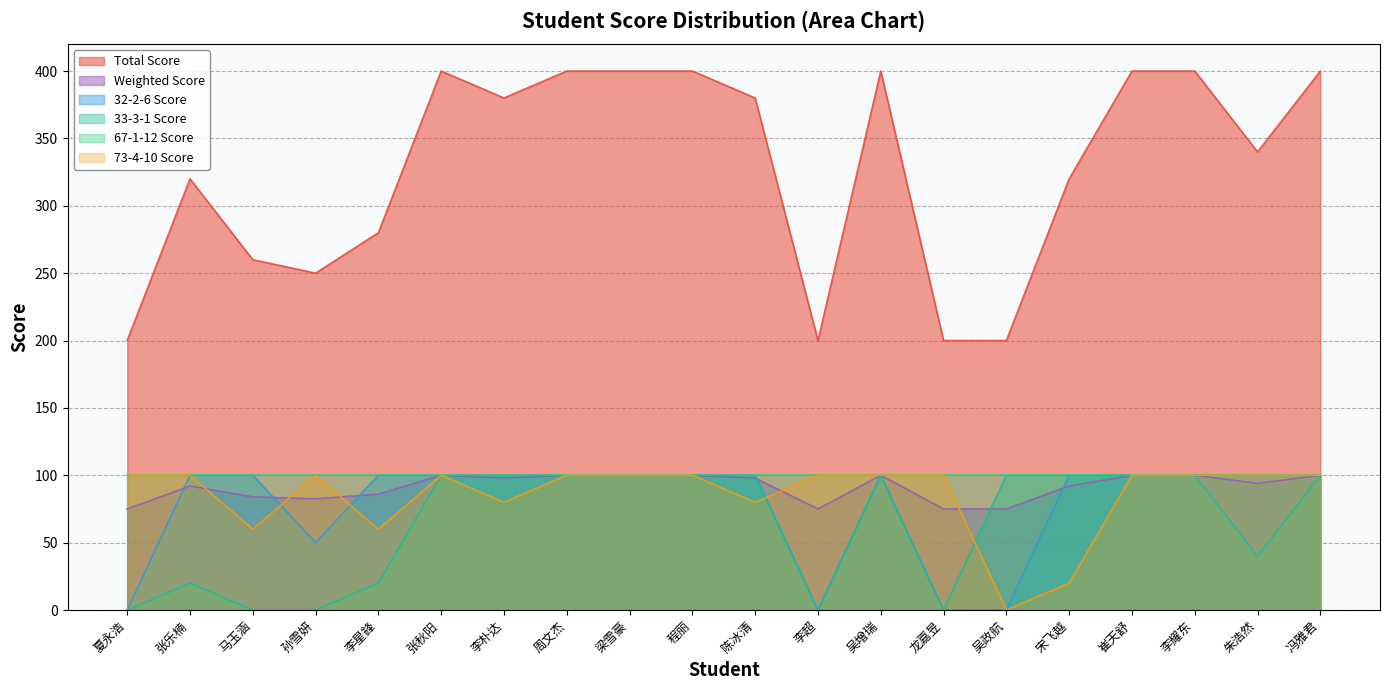

Which series has the widest spread of values?

Total Score